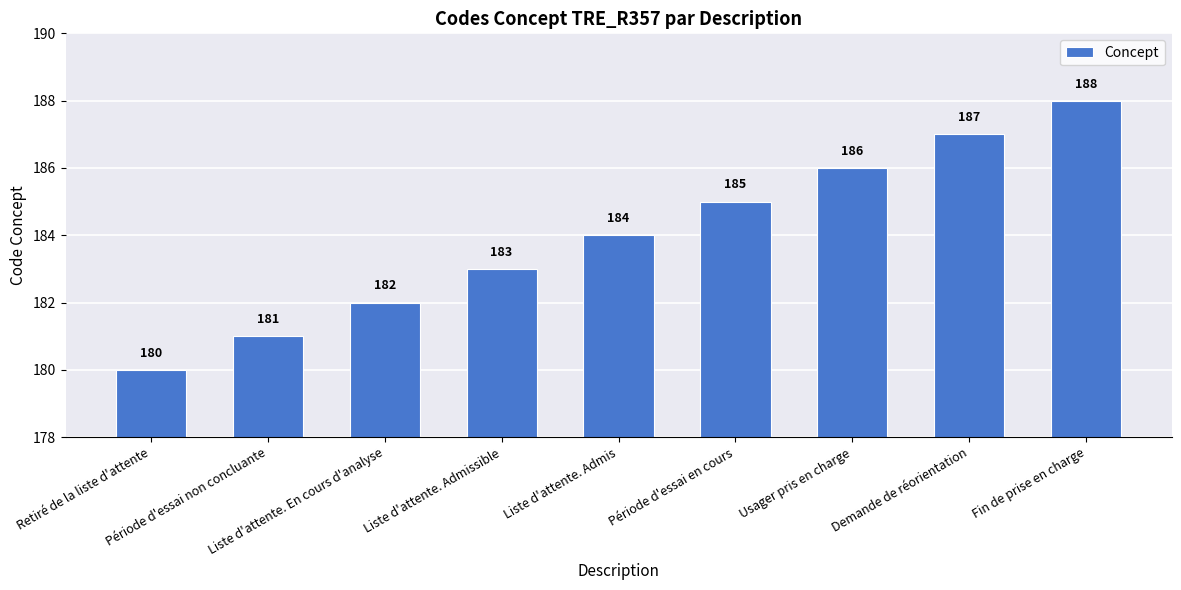

List the labels in order of value, largest first.

Fin de prise en charge, Demande de réorientation, Usager pris en charge, Période d'essai en cours, Liste d'attente. Admis, Liste d'attente. Admissible, Liste d'attente. En cours d'analyse, Période d'essai non concluante, Retiré de la liste d'attente